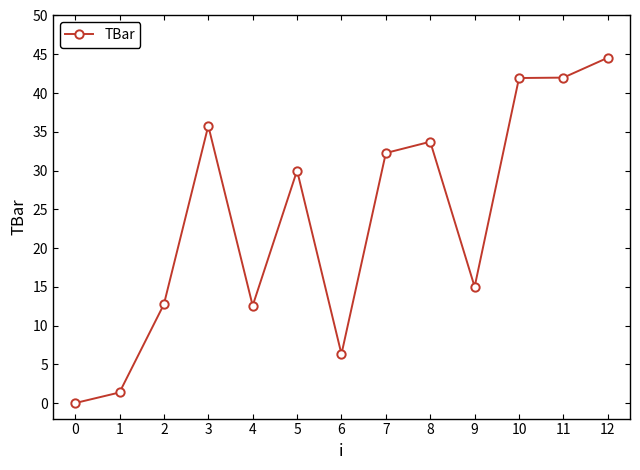

Which category has the highest value across all series?

12